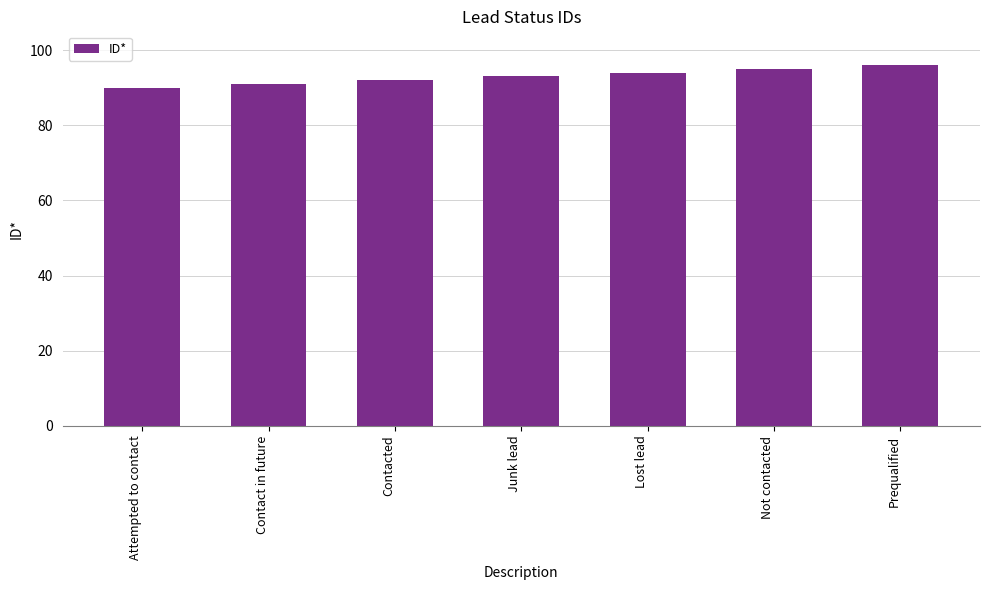

Reading left to right, extract all data points from this chart.

Attempted to contact=90	Contact in future=91	Contacted=92	Junk lead=93	Lost lead=94	Not contacted=95	Prequalified=96